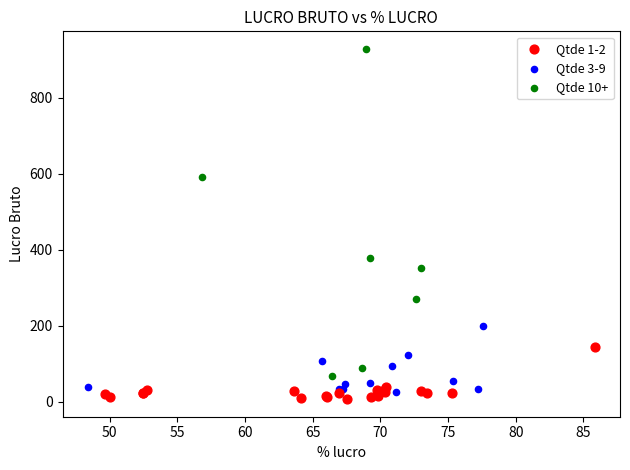

What are all the series names shown in the legend?

Qtde 1-2, Qtde 3-9, Qtde 10+